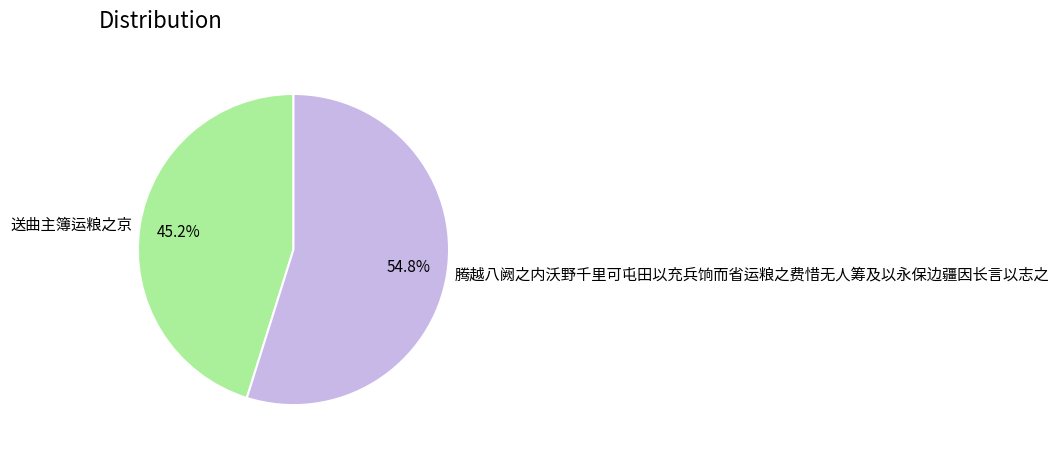

To the nearest percent, what is the average slice percentage?

50%